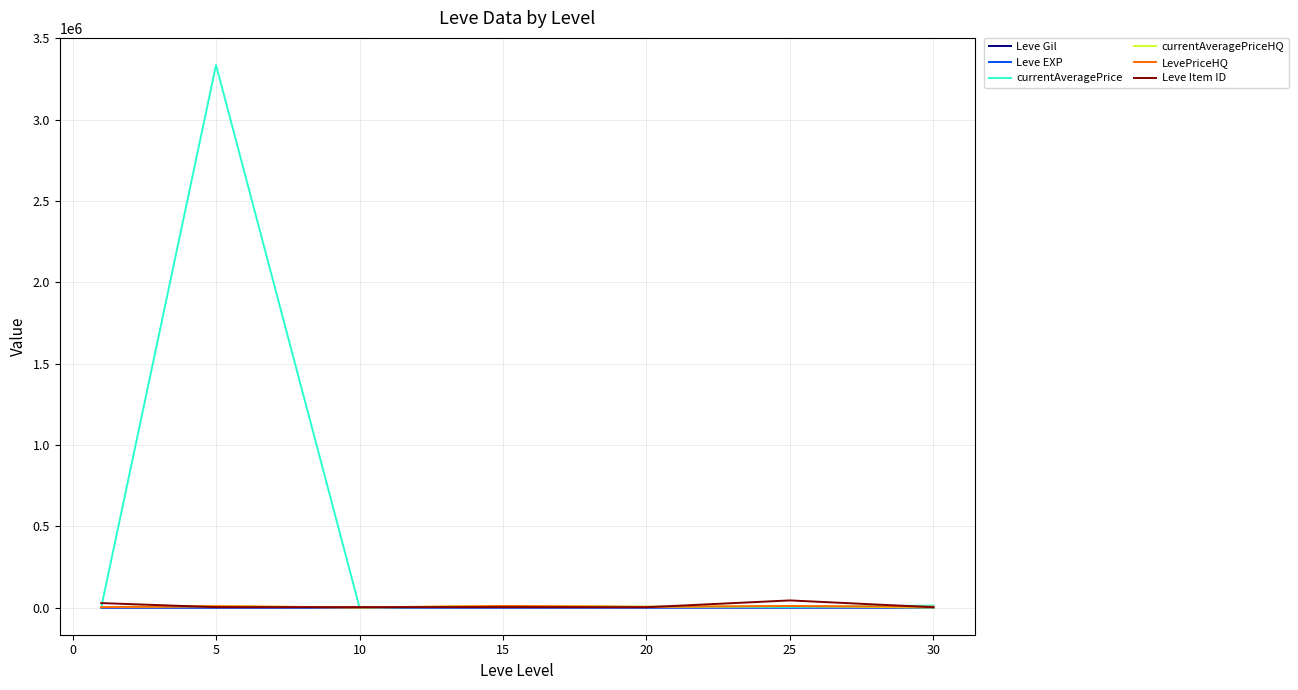

Which series has the largest total across all categories?

currentAveragePrice